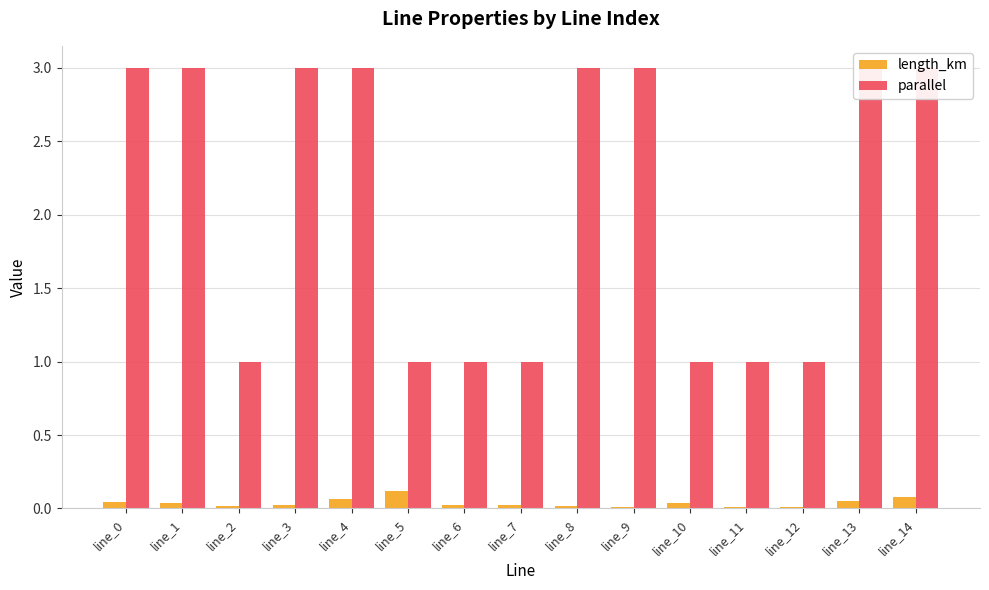

Which category has the lowest value in the length_km series?

line_9